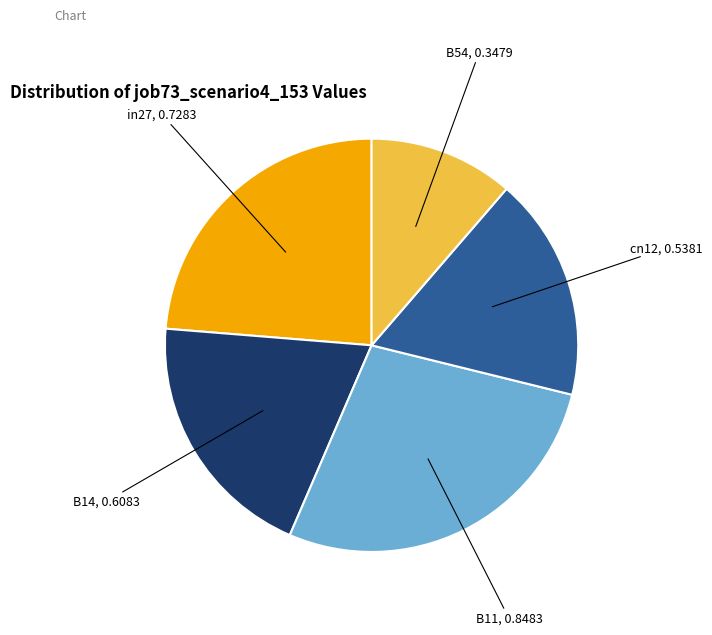

Is B11 the majority of the pie?

No